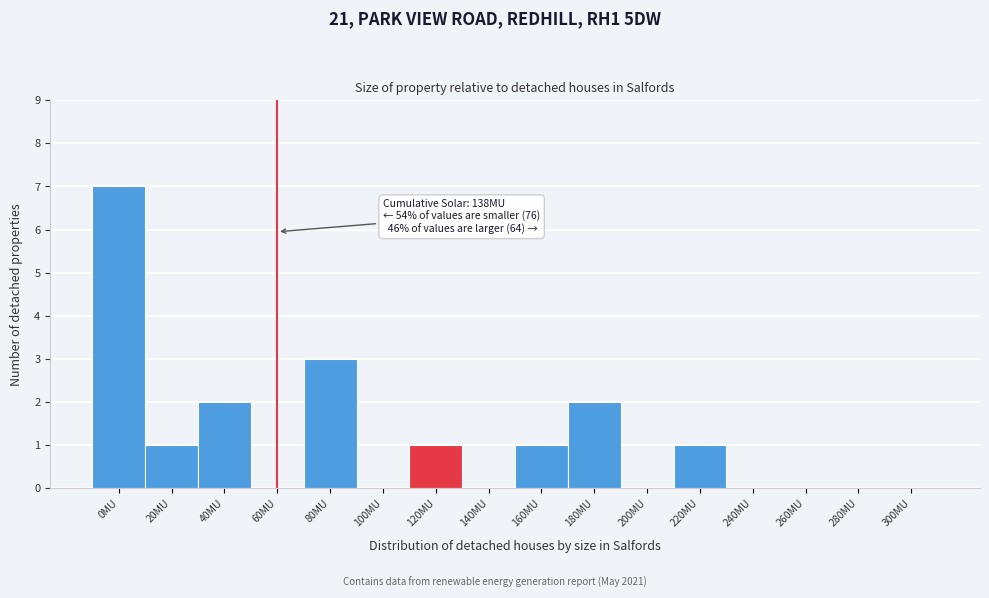

Reading left to right, what are all the values shown in this chart?

0MU=7	20MU=1	40MU=2	60MU=0	80MU=3	100MU=0	120MU=1	140MU=0	160MU=1	180MU=2	200MU=0	220MU=1	240MU=0	260MU=0	280MU=0	300MU=0